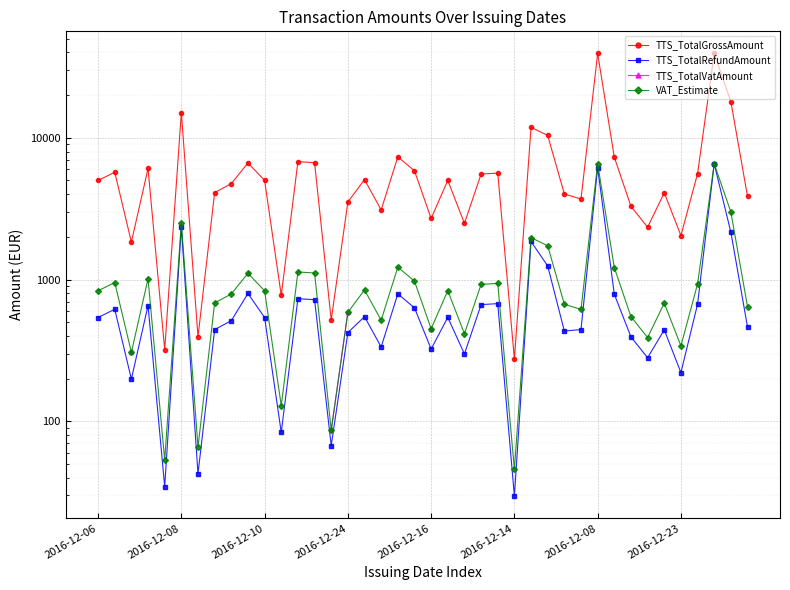

The value of TTS_TotalGrossAmount at 26 is 11856.0. True or false?

True